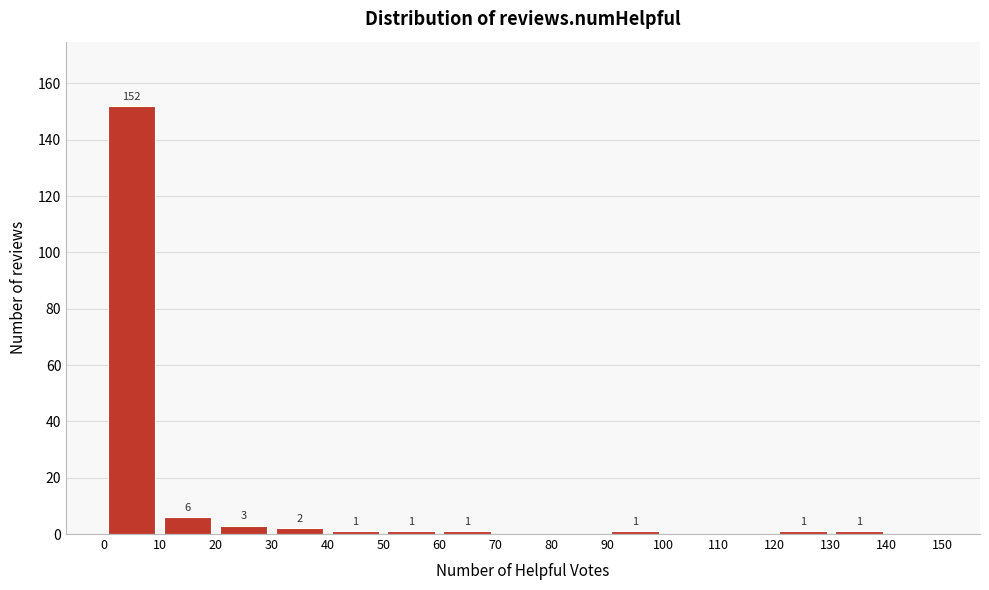

Over which range of the x-axis is the bar tallest?

0 to 10